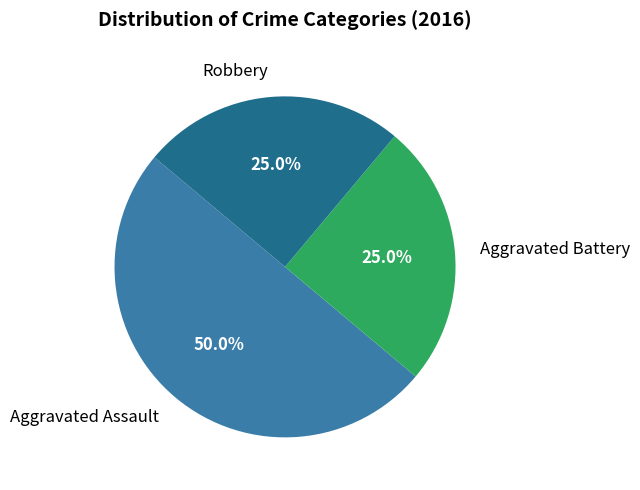

What percentage is the Robbery slice, to the nearest percent?

25%